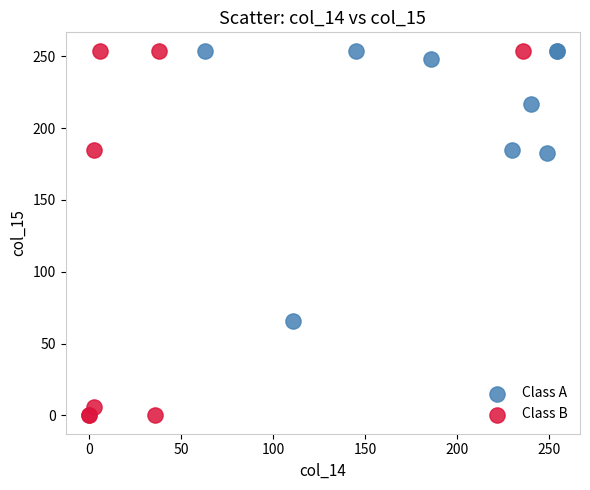

What are all the series names shown in the legend?

Class A, Class B